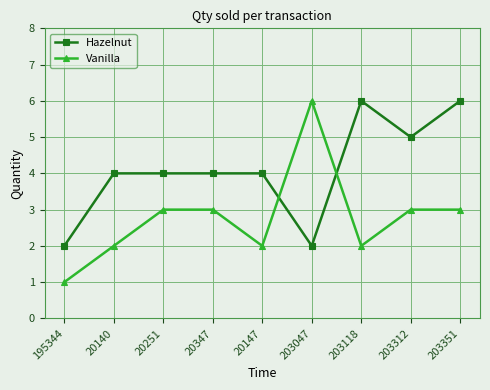

What is the lowest value of the Hazelnut series?

2